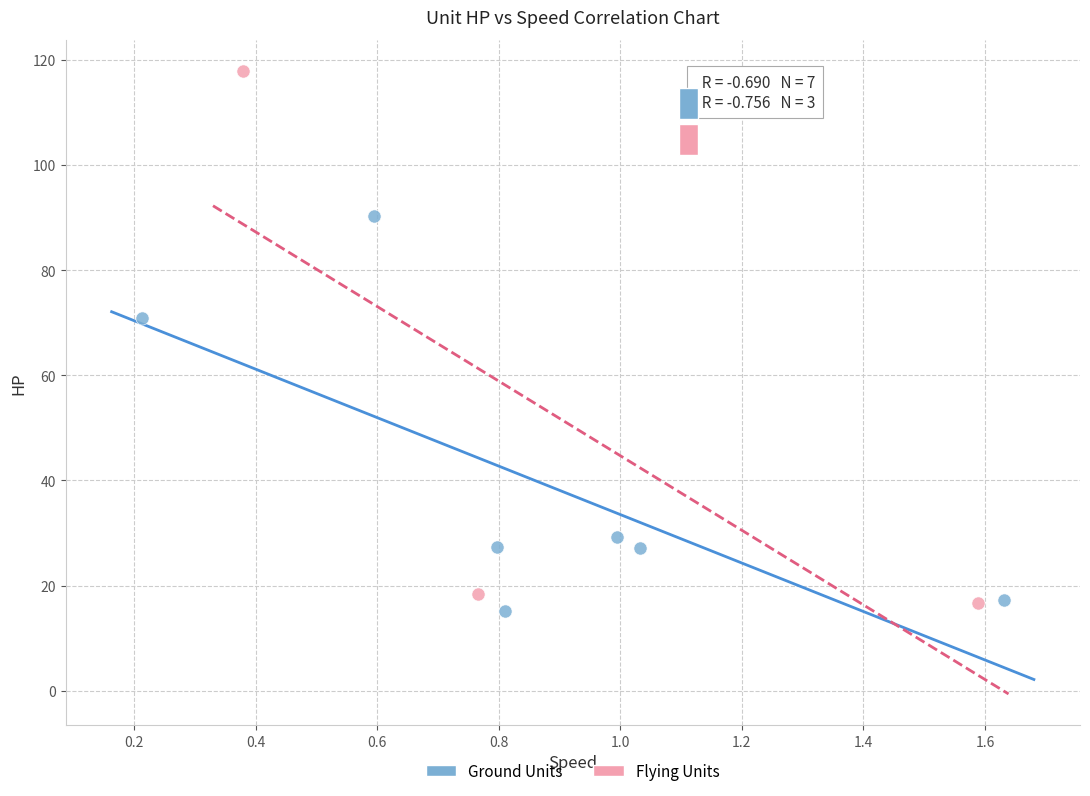

What are all the series names shown in the legend?

Ground Units, Flying Units